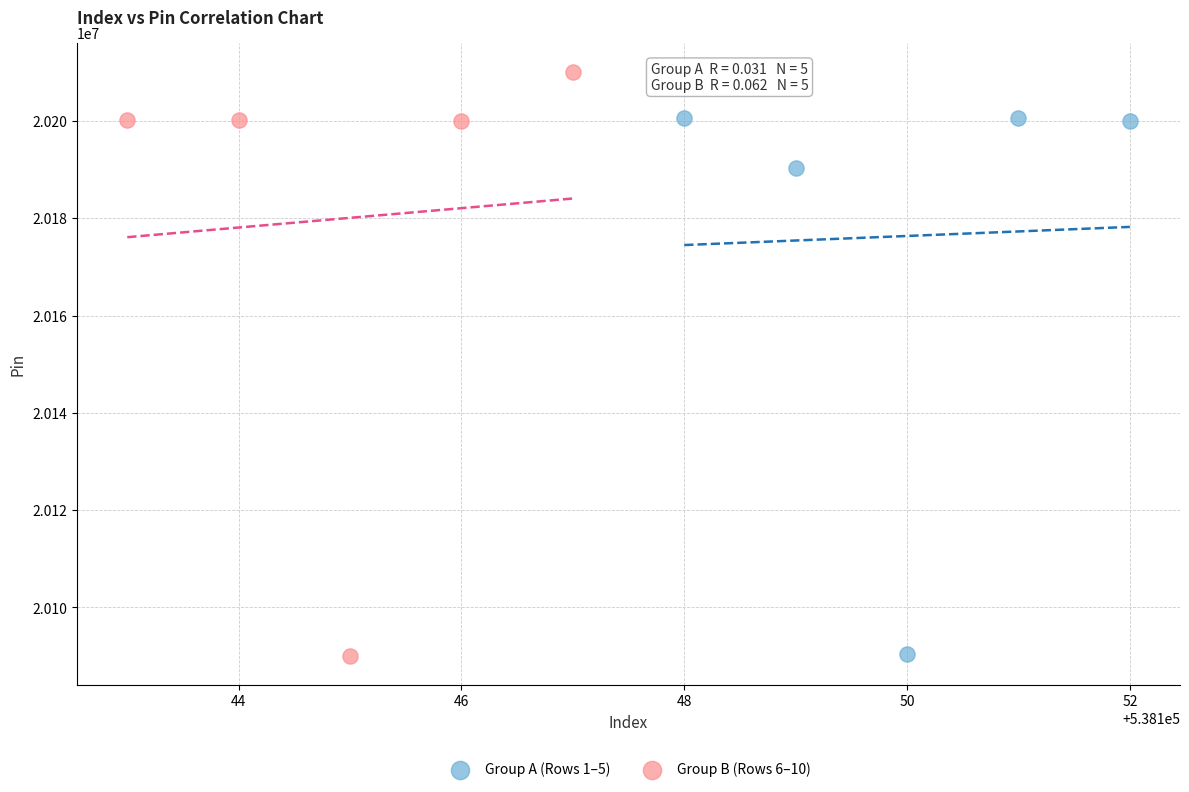

Which series has the largest Y range (max minus min)?

Group B (Rows 6–10)